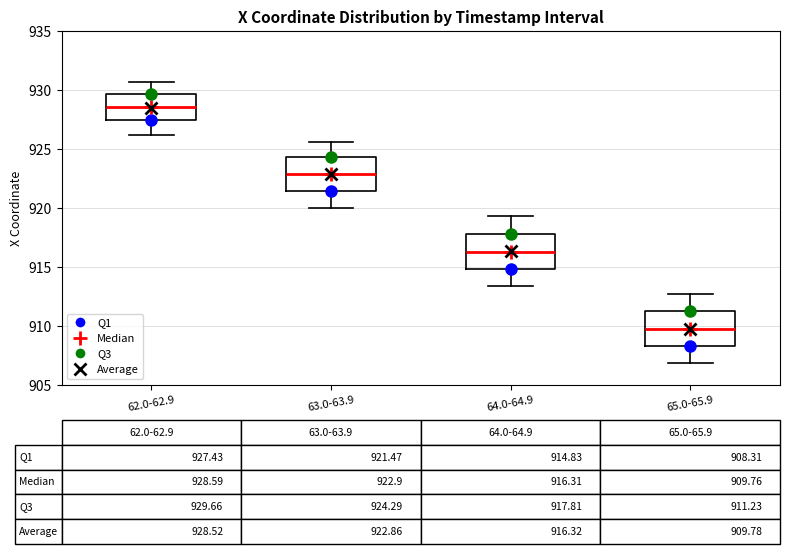

Which box has the highest median line?

62.0-62.9